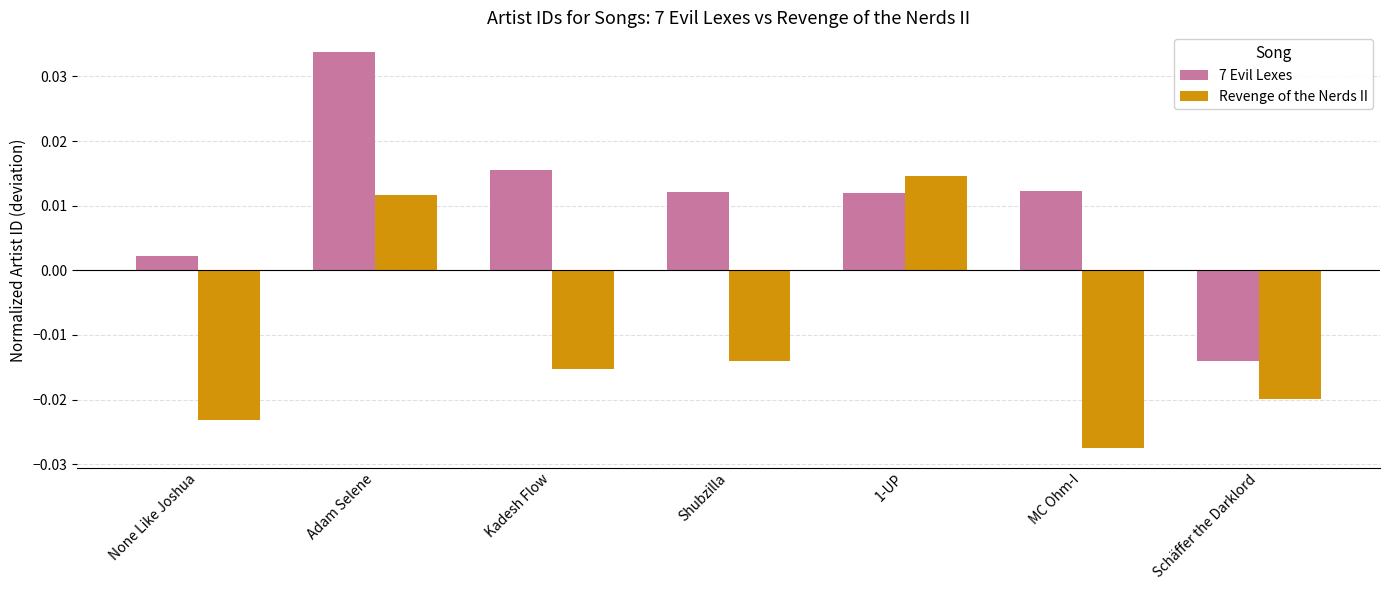

What are all the series names shown in the legend?

7 Evil Lexes, Revenge of the Nerds II